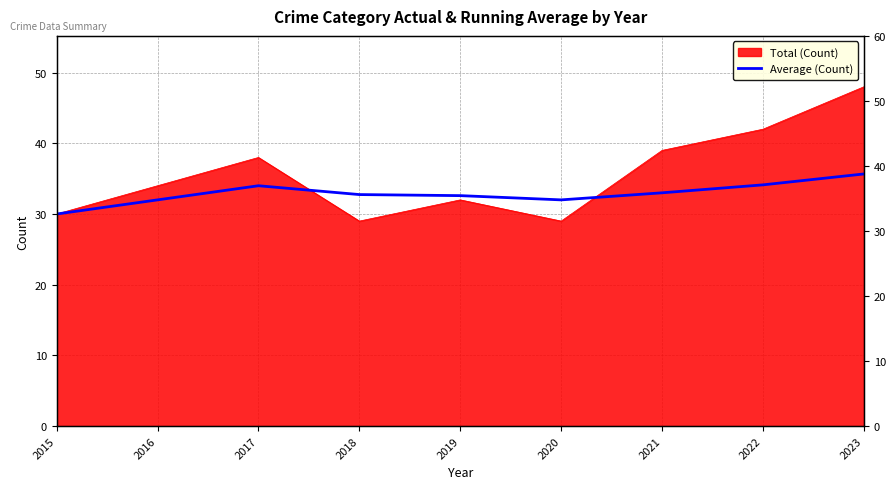

What is the value of the 1st point from the left?

30.0